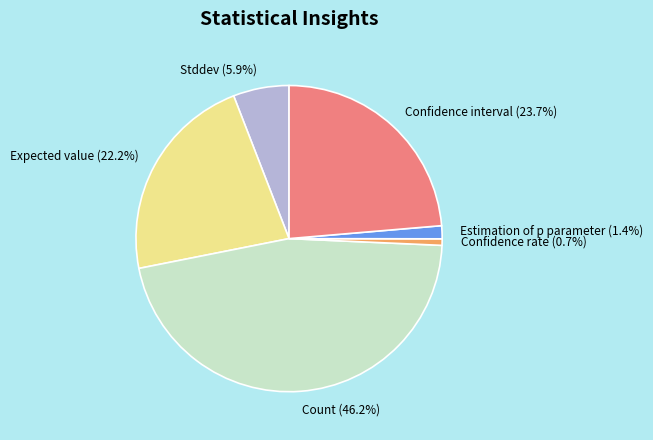

The Stddev slice represents 6% of the pie. True or false?

True